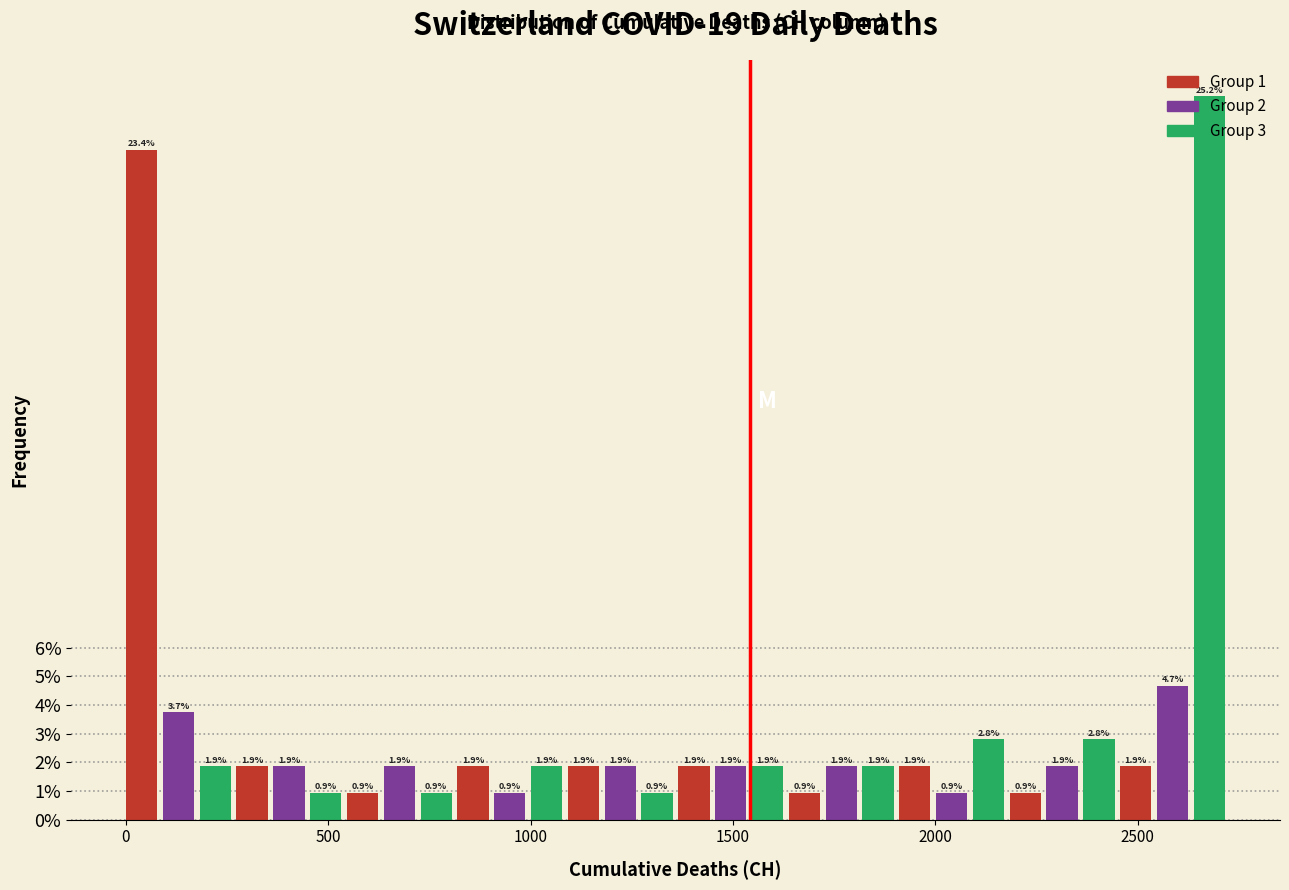

Around what value on the x-axis is the tallest bar? Give the approximate position of its centre, as read against the axis.

2700